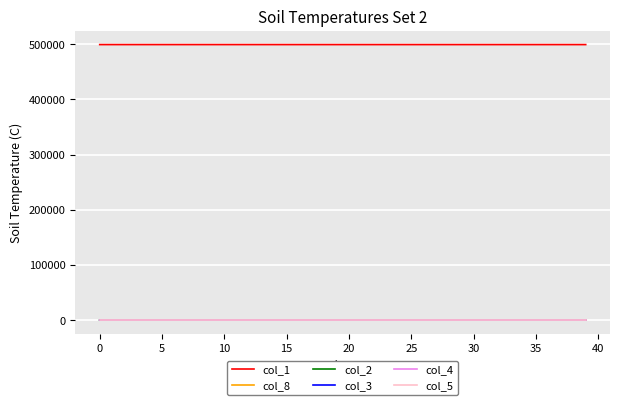

Does the chart display data point markers on the line(s)?

No